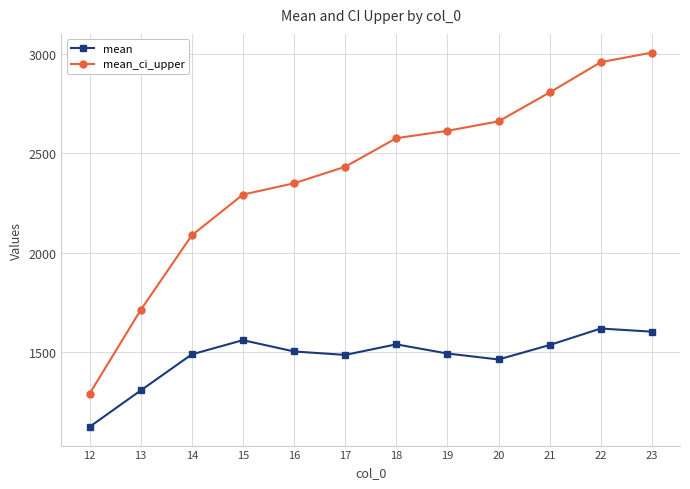

Read the mean value at 16.

1503.1